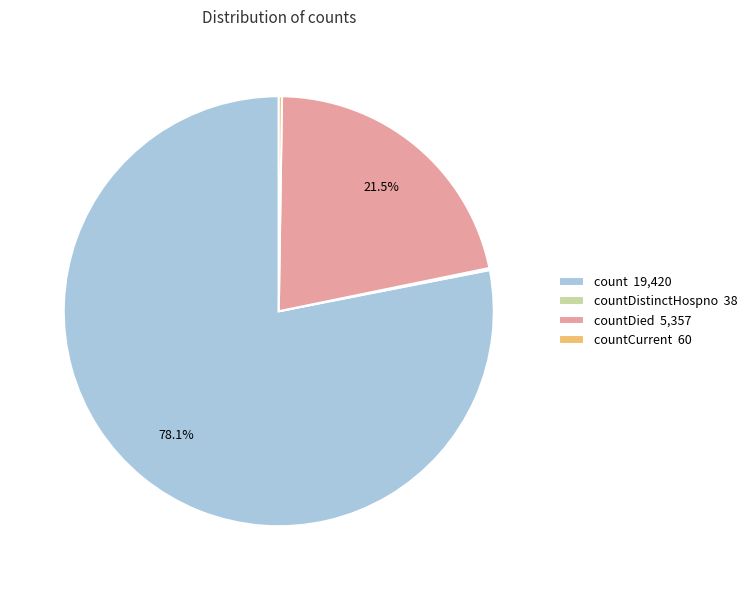

Which category has the biggest portion of the pie?

count 19,420